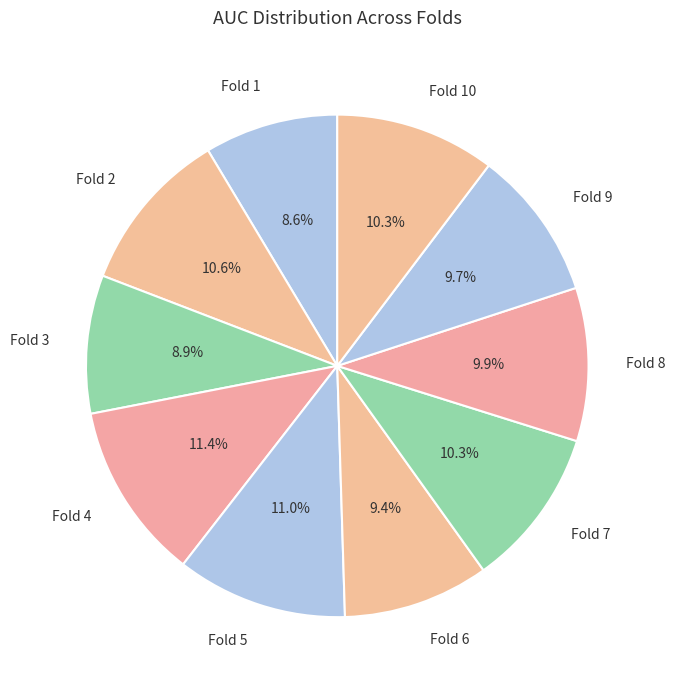

To the nearest percent, what is the average slice percentage?

10%